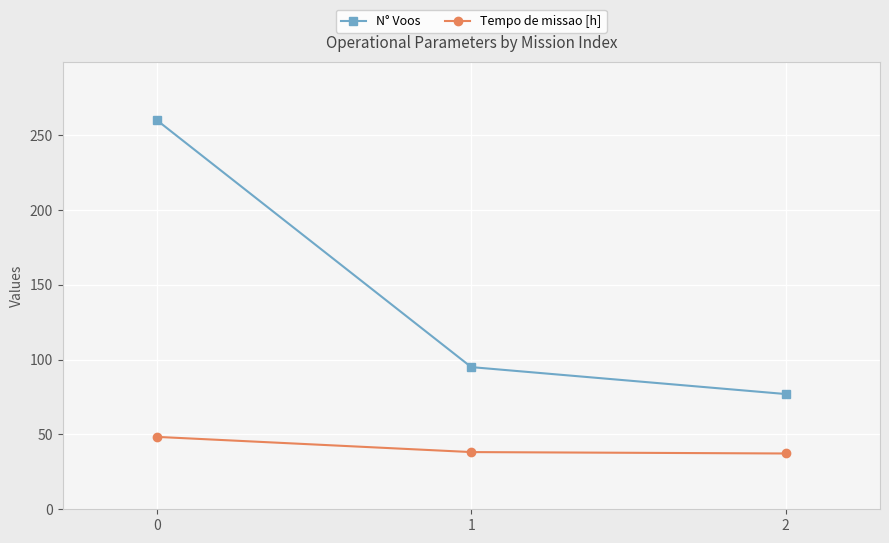

What is the sum of the N° Voos values at 1 and 2?

172.0